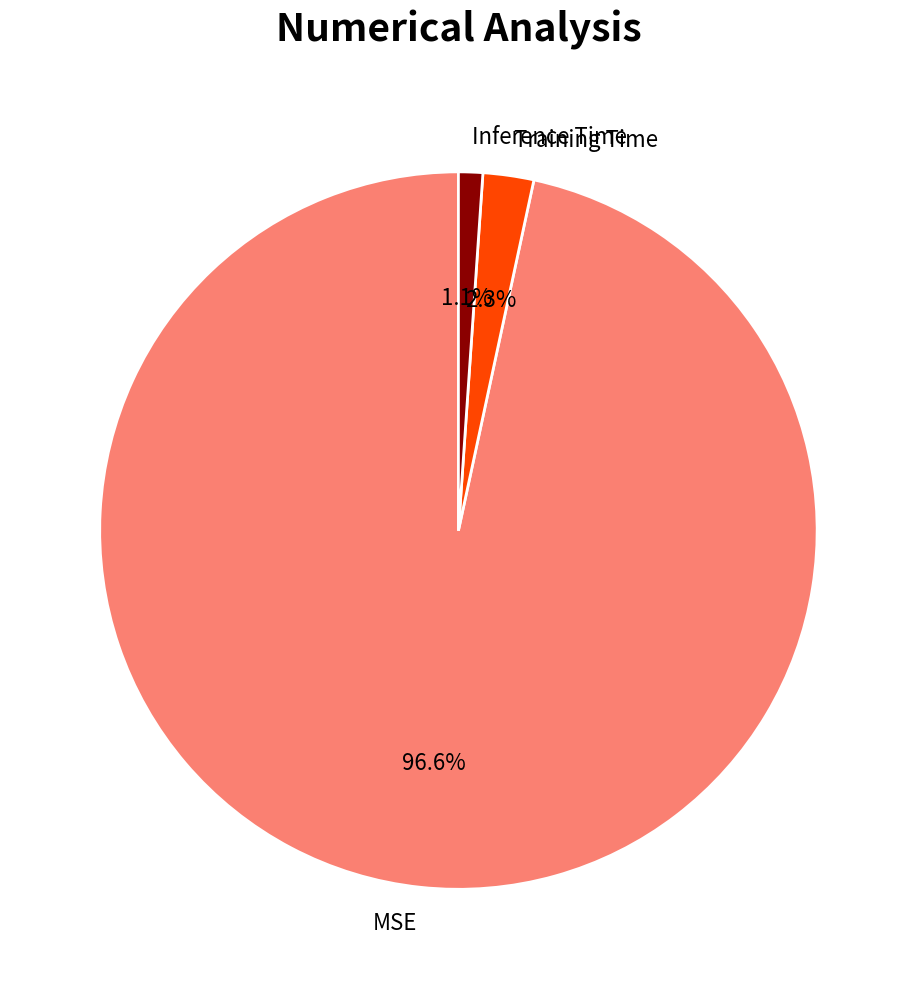

What portion of the pie excludes MSE?

3.4%